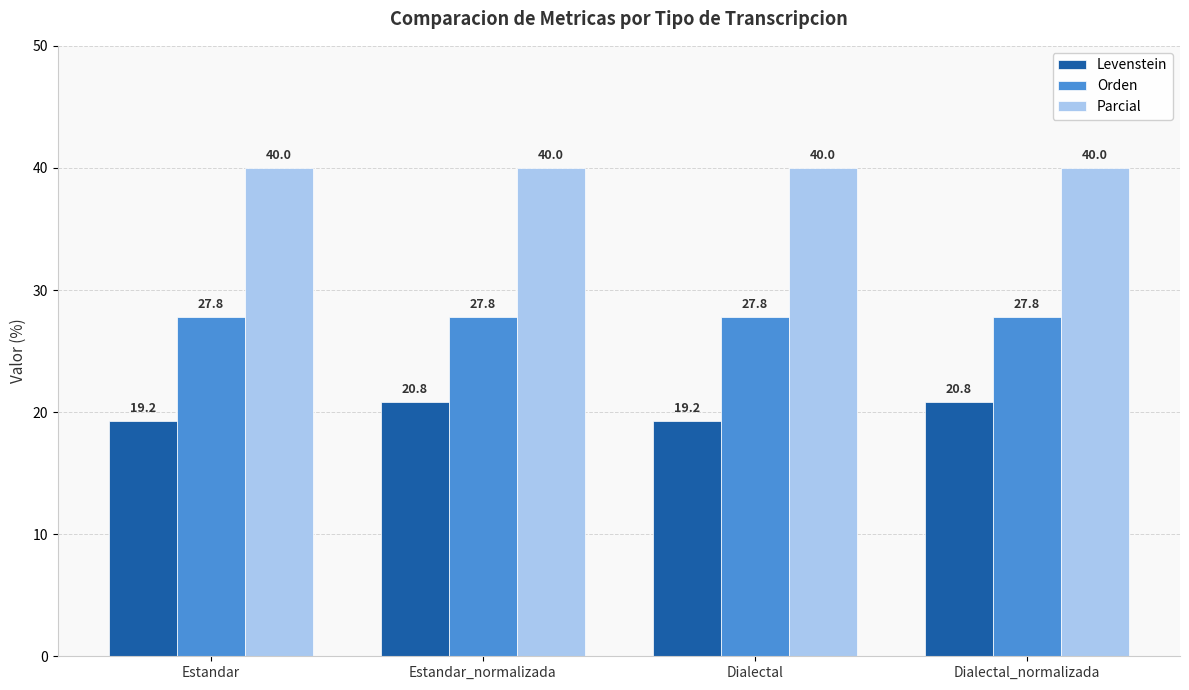

What is the highest value of the Parcial series?

40.0